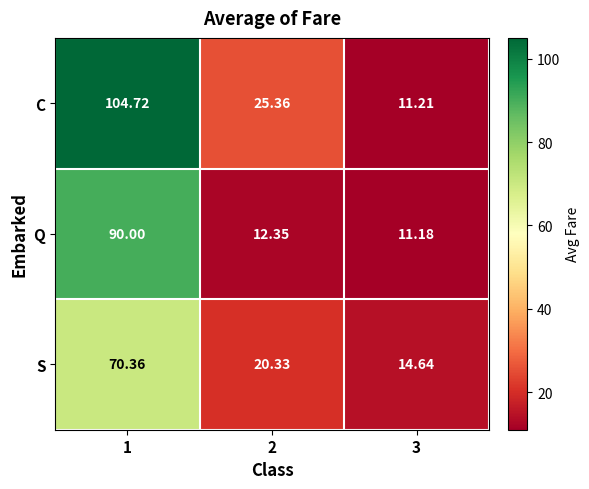

List the series in order of their peak value, lowest first.

S, Q, C